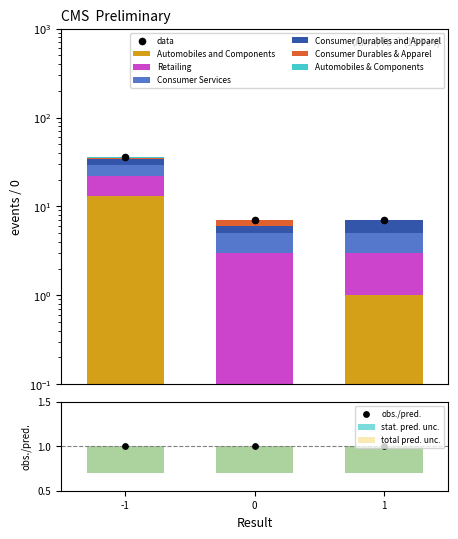

Is the value of Automobiles and Components at 1 greater than the value of Retailing at -1?

No